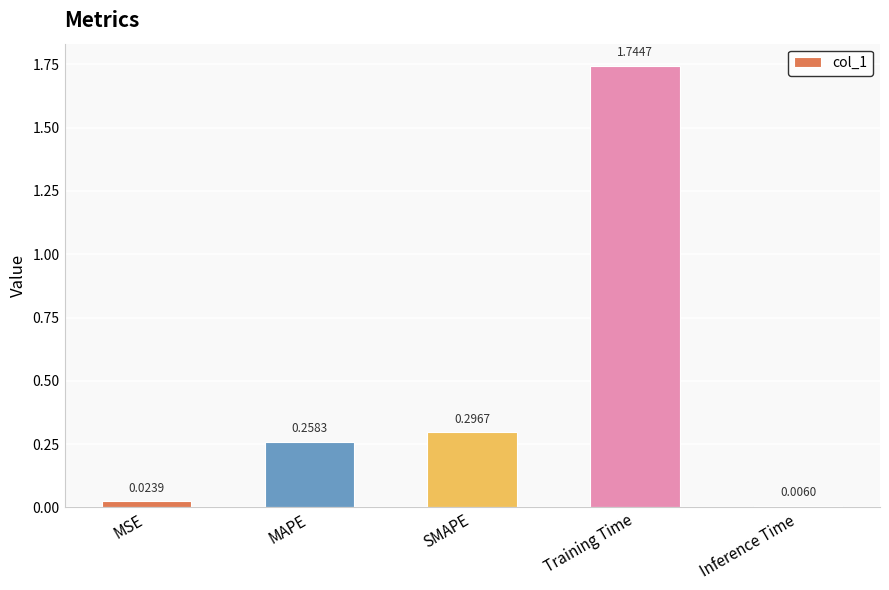

List the labels in order of value, largest first.

Training Time, SMAPE, MAPE, MSE, Inference Time